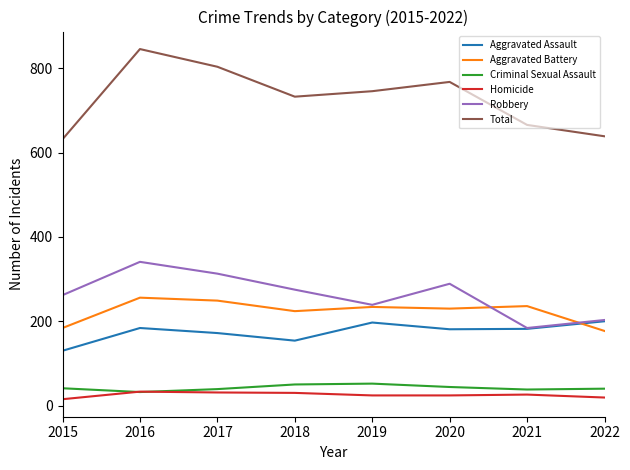

Is the value of Homicide at 2016 greater than the value of Robbery at 2019?

No